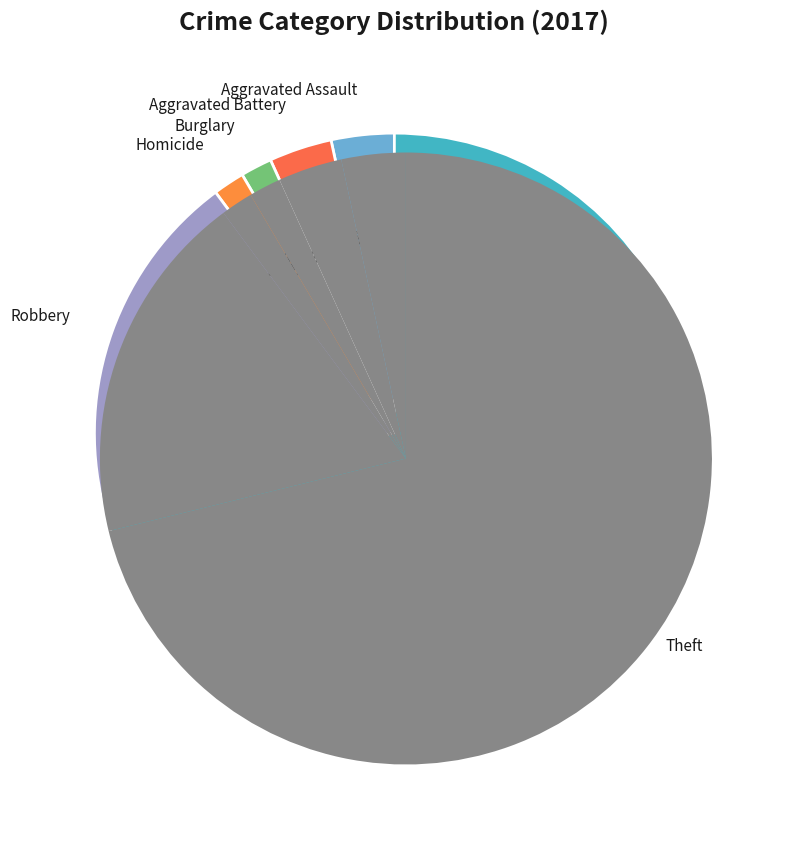

To the nearest percent, what is the difference between the largest and smallest slice percentages?

71%